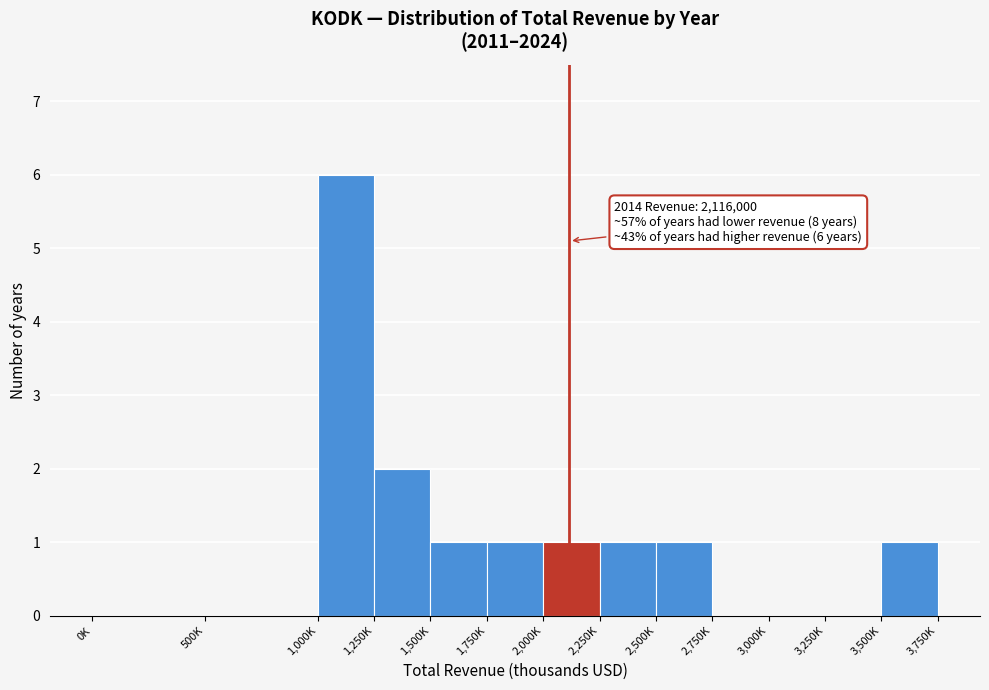

Reading right to left, transcribe all the data shown in this chart.

3,500K=1	3,250K=0	3,000K=0	2,750K=0	2,500K=1	2,250K=1	2,000K=1	1,750K=1	1,500K=1	1,250K=2	1,000K=6	500K=0	0K=0